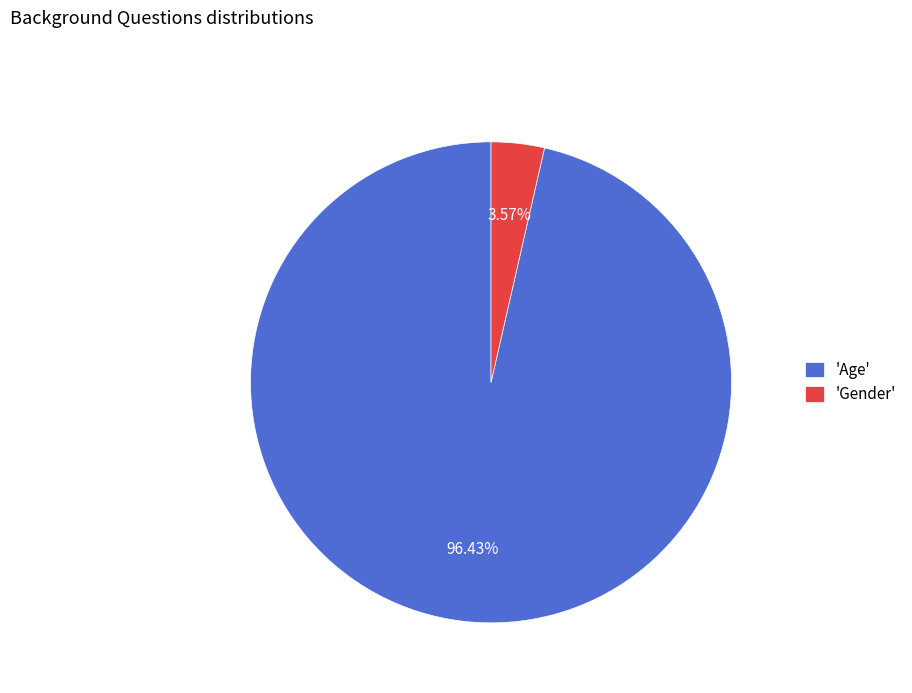

Which has a higher value, 'Age' or 'Gender'?

'Age'